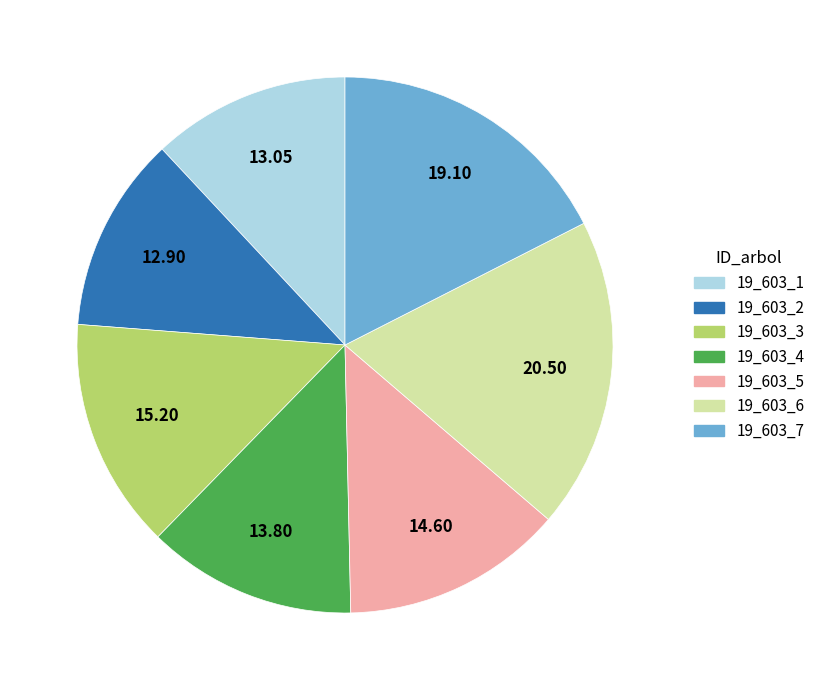

Combined, do 19_603_5 and 19_603_7 account for over 50%?

No